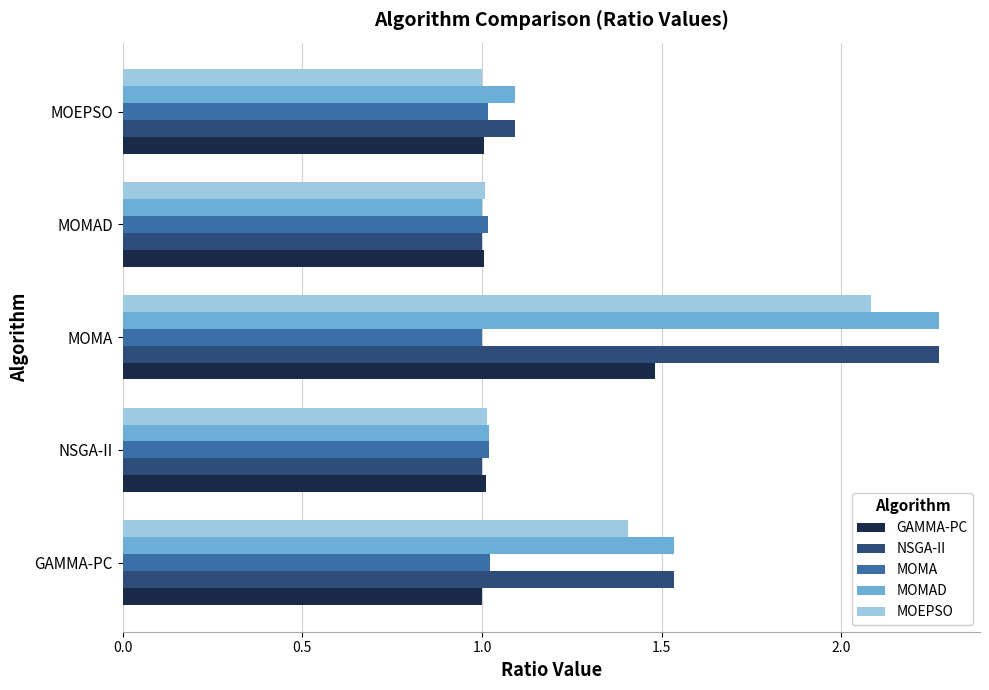

What is the approximate value of MOEPSO at MOMA?

2.1